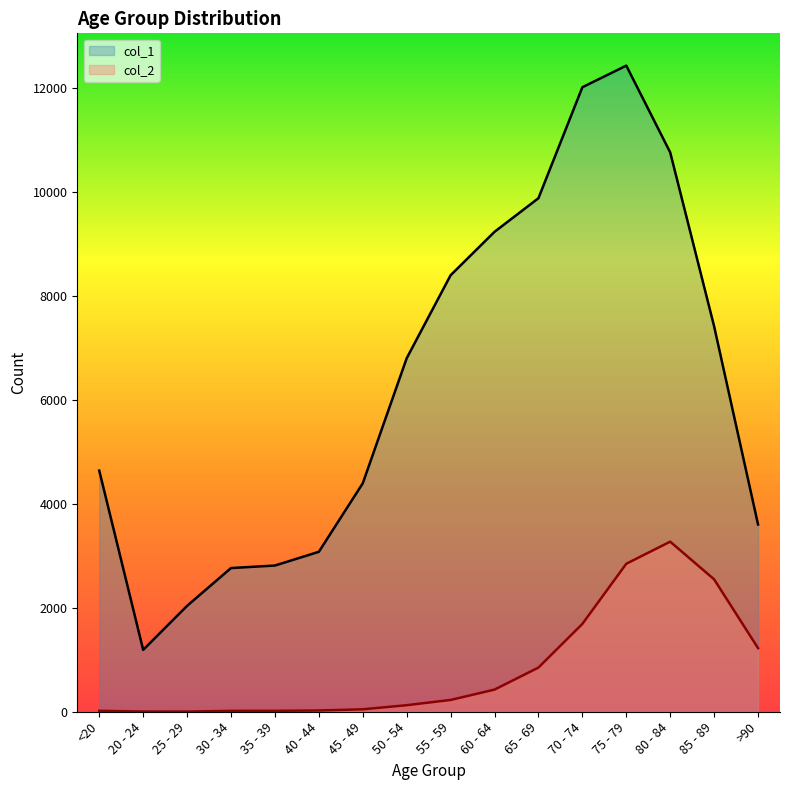

What is the greatest value displayed?

12434